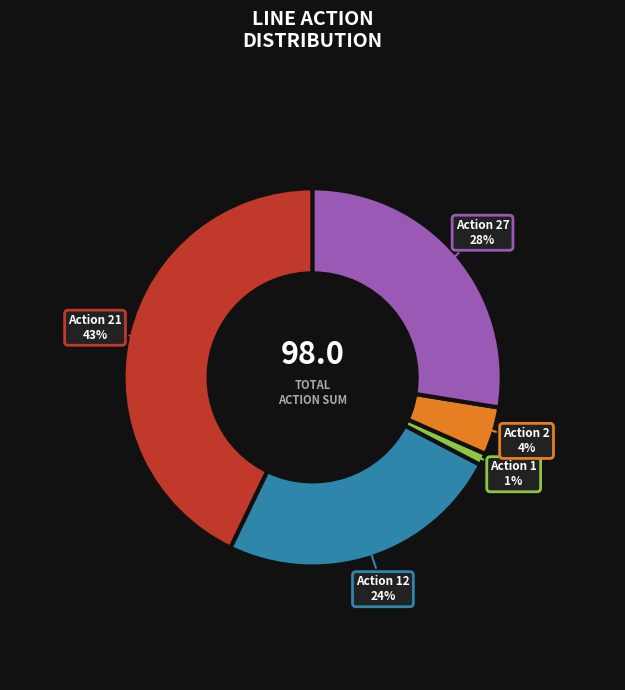

To the nearest percent, what is the difference between the largest and smallest slice percentages?

42%